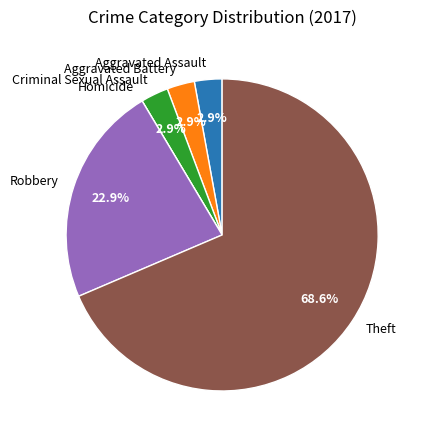

How much of the chart is everything except Criminal Sexual Assault?

97.1%